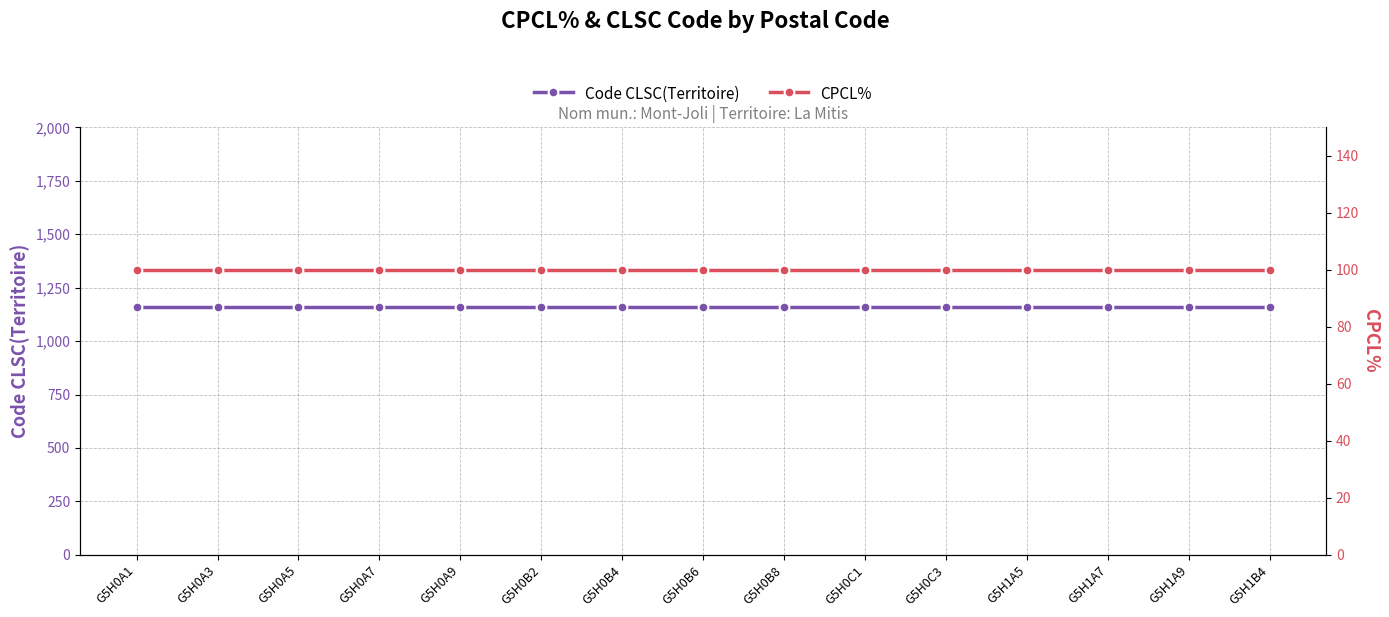

At which category does the chart reach its peak across all series?

G5H0A1